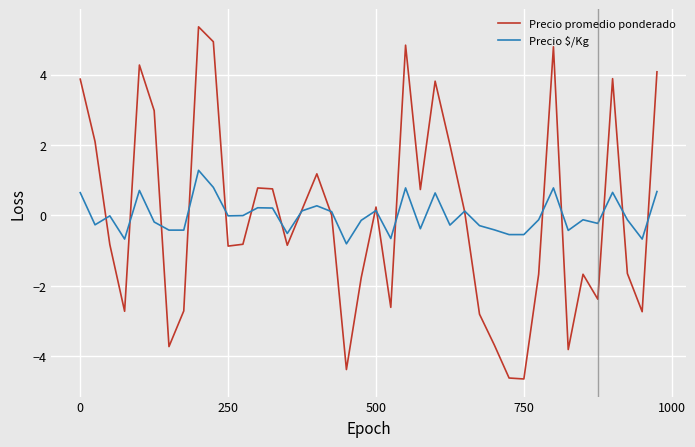

What is the minimum value shown in the chart?

-4.6